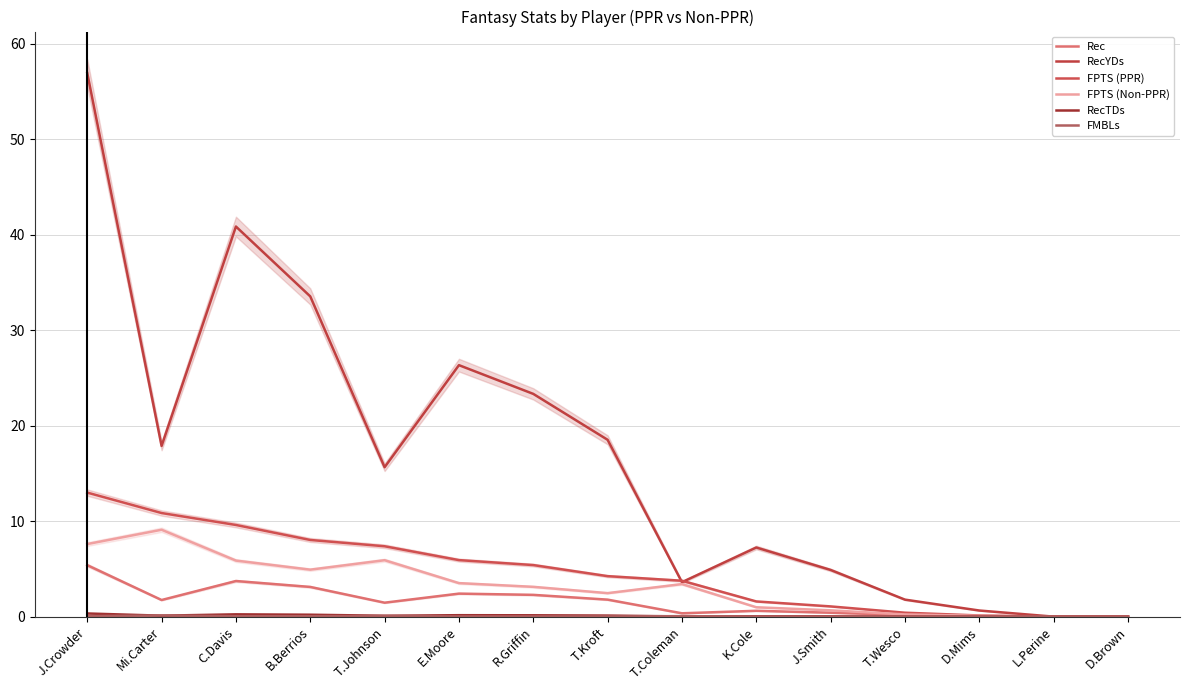

Between K.Cole and D.Brown, which series saw the biggest shift?

RecYDs